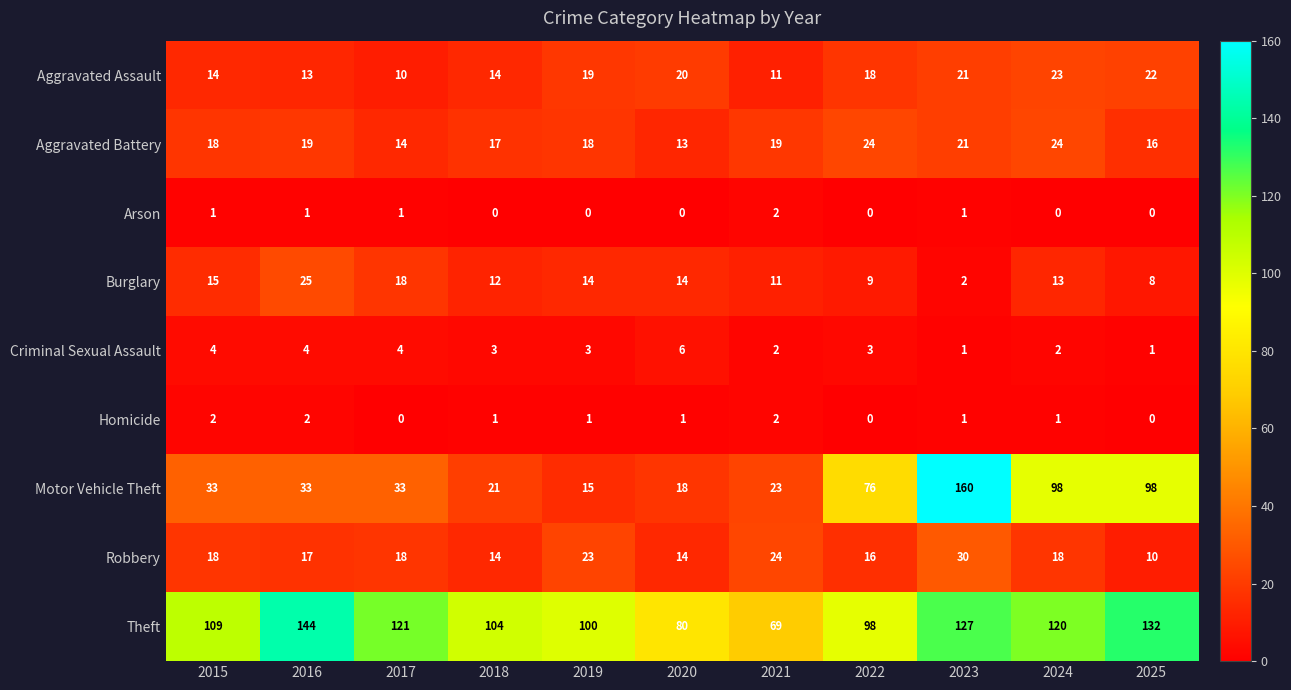

What is the difference between the highest and lowest values at 2017?

121